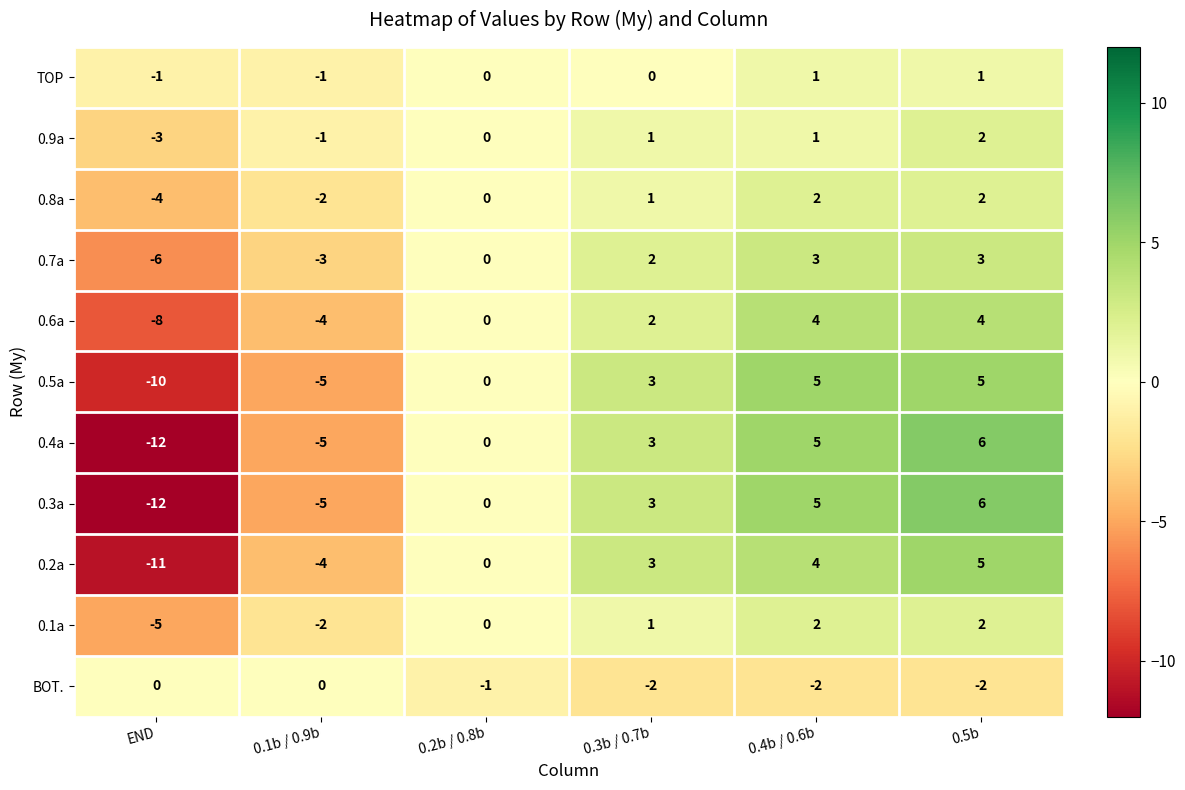

Is it true that BOT. equals -1 at 0.4b / 0.6b?

False